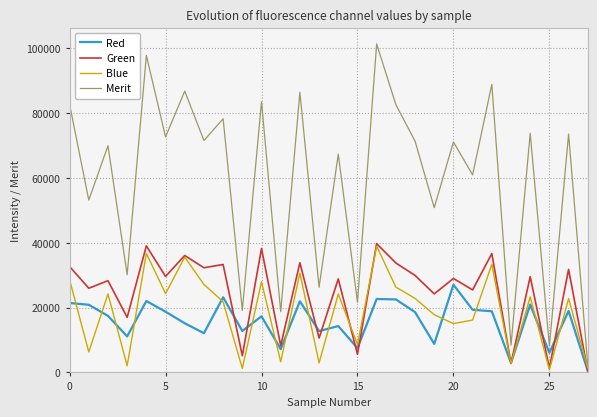

True or false: Merit and Green cross at least once.

False